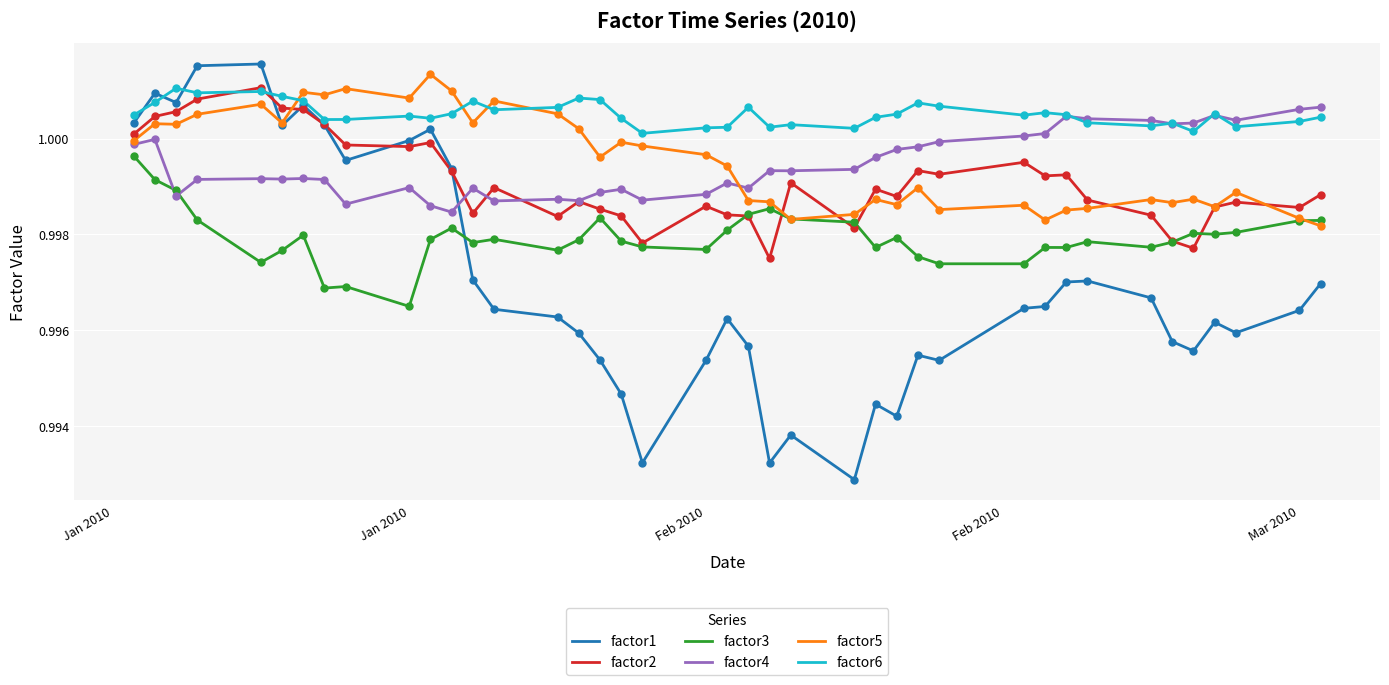

Which series has the largest total across all categories?

factor6